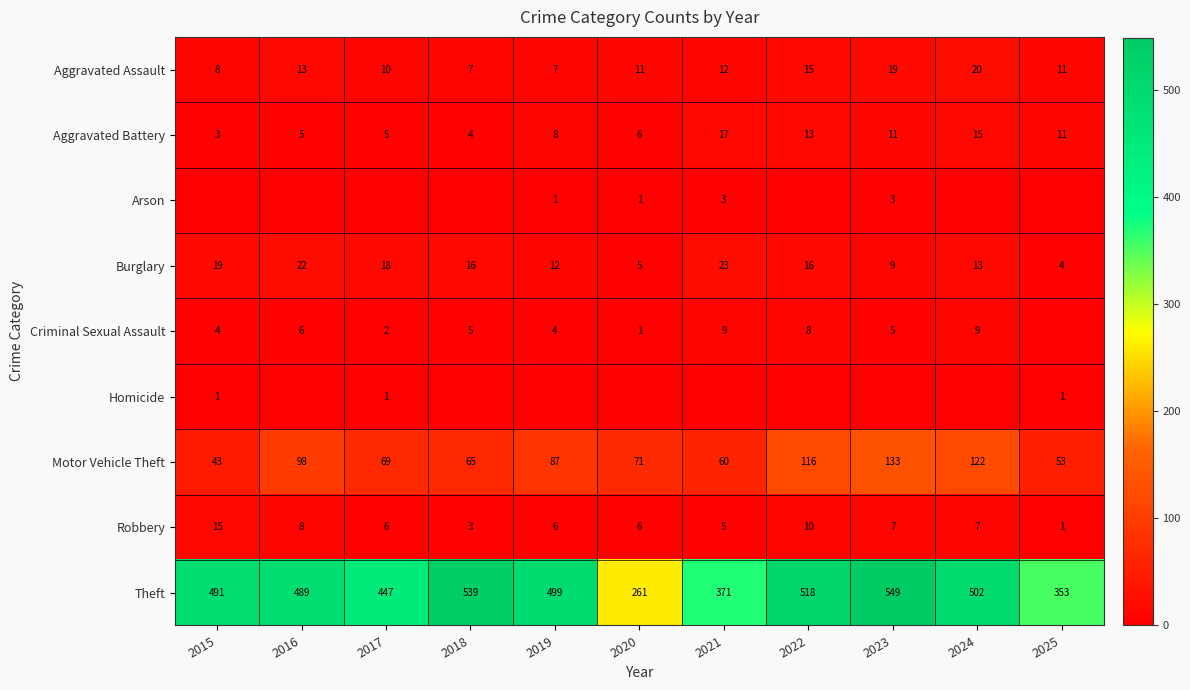

Read the Aggravated Assault value at 2025, to the nearest 5.

10